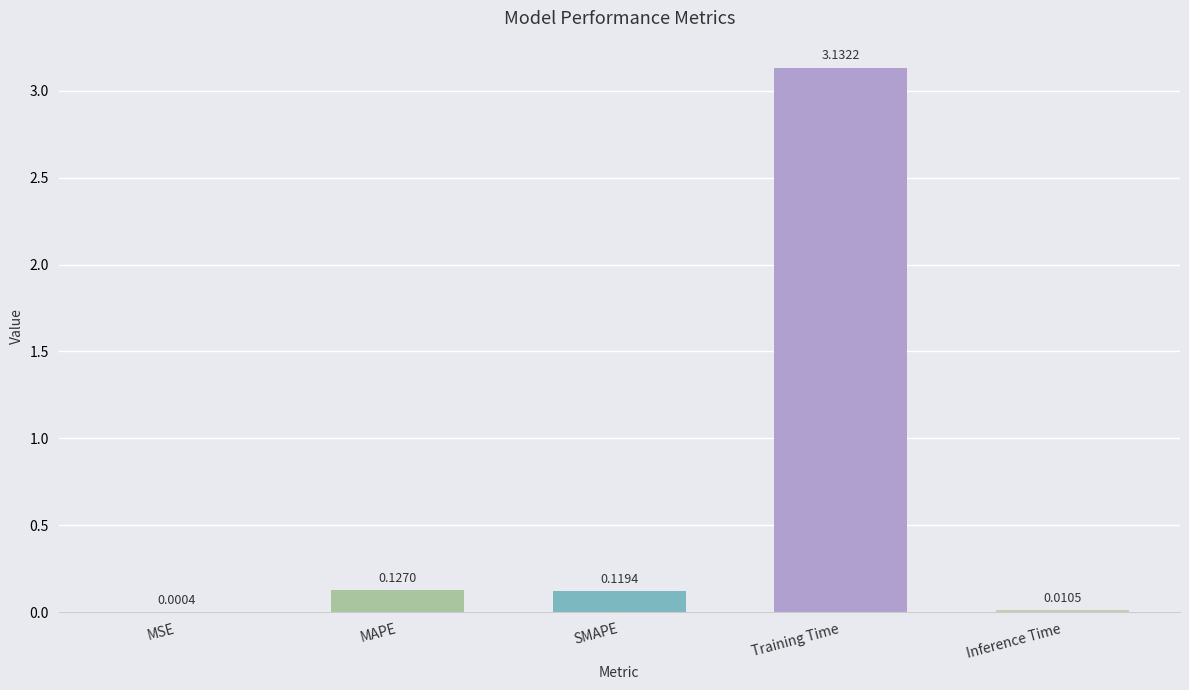

At which label is the value closest to 1?

MAPE